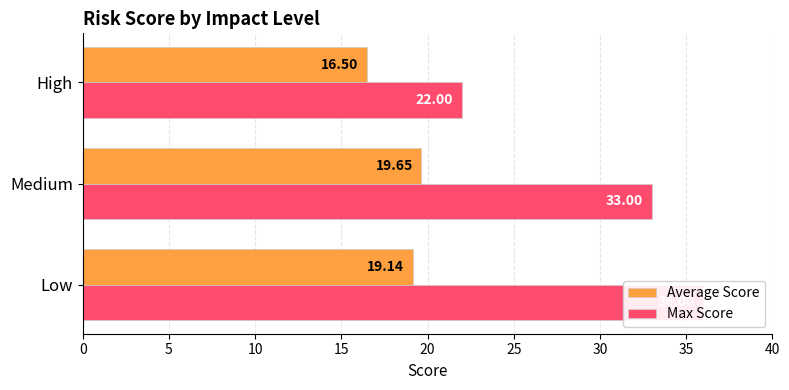

What is the total value across all series at High?

38.5